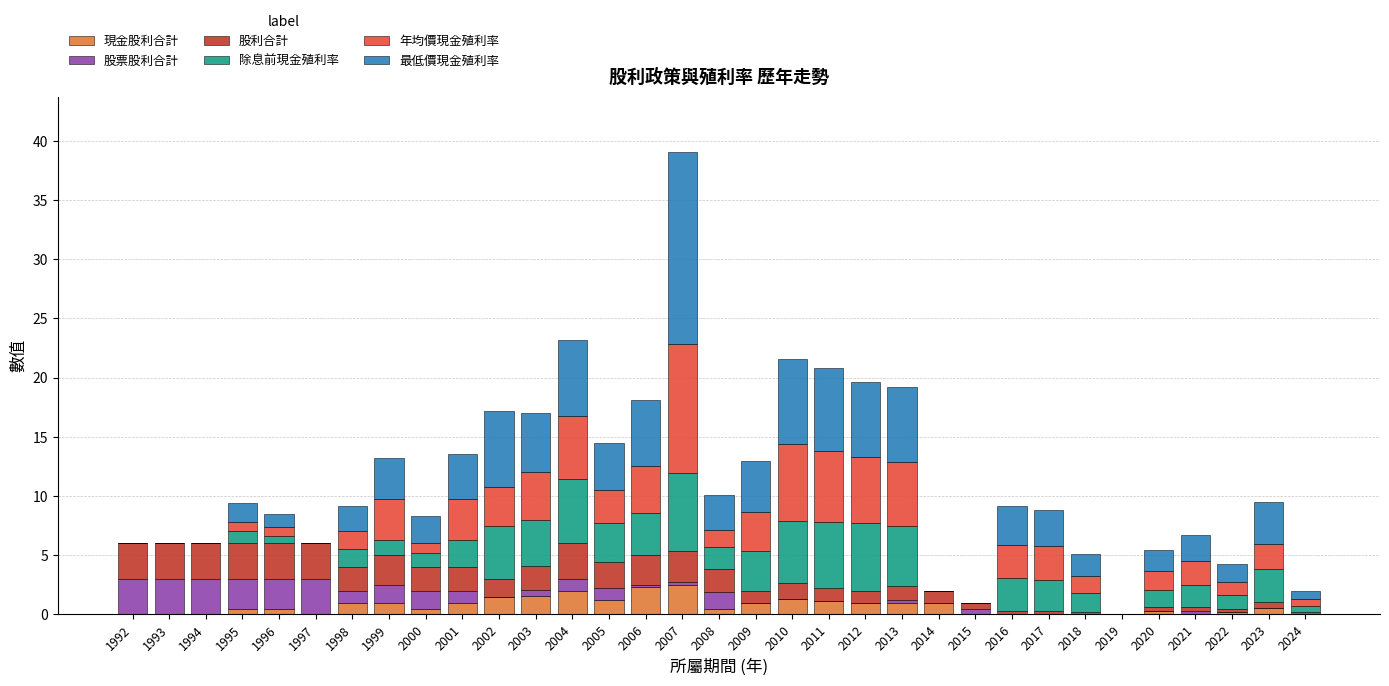

At which category is the sum across all series the highest?

2007